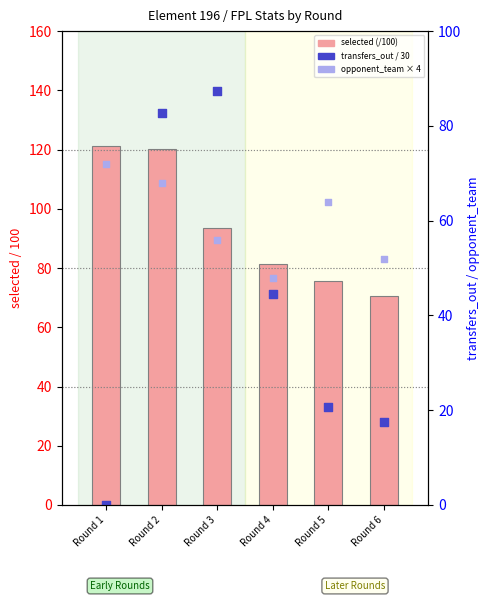

What is the total value across all series at Round 2?

270.9